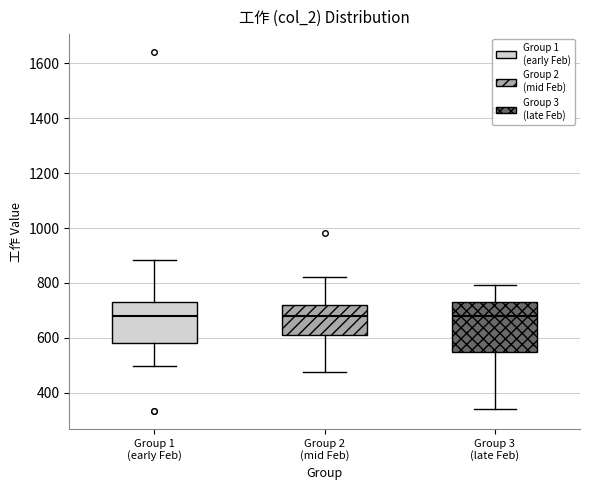

Comparing the boxes themselves (not the whiskers), which one is the tallest?

Group 3 (late Feb)